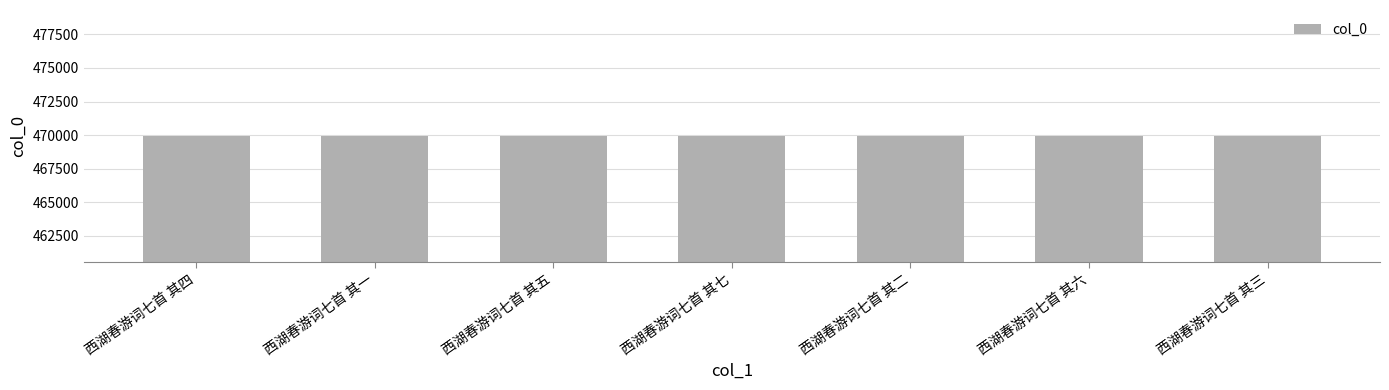

True or false: the data shows 324429 at 西湖春游词七首 其二.

False